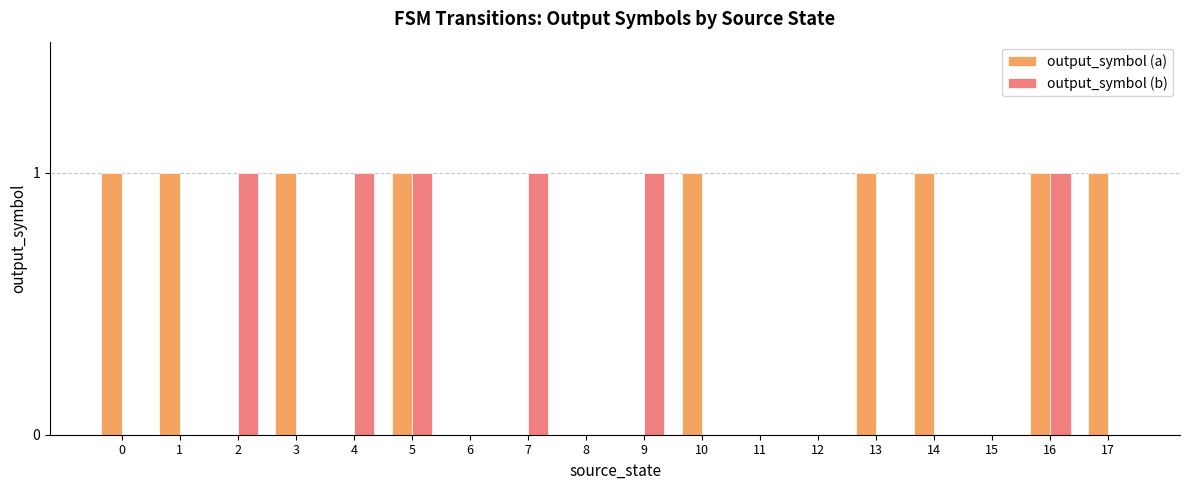

How many distinct data groups are displayed?

2